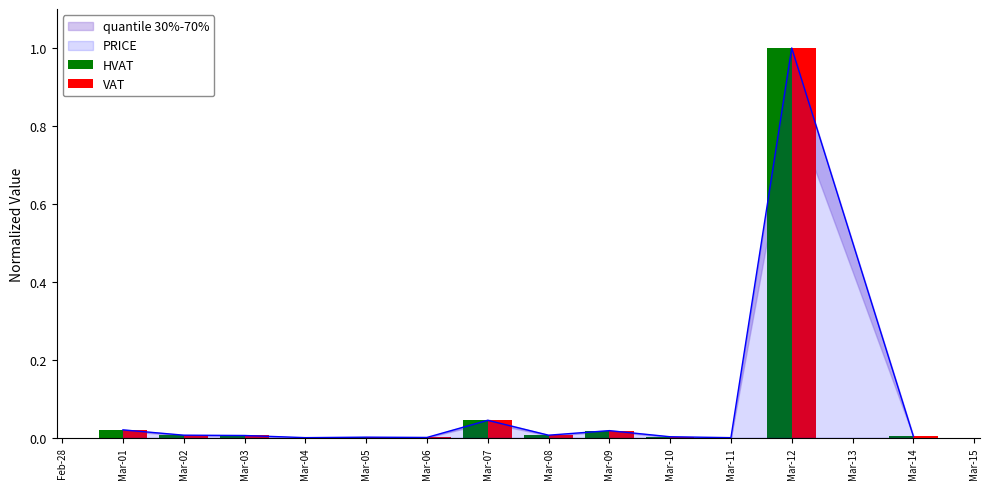

How many bars are there in each group?

2